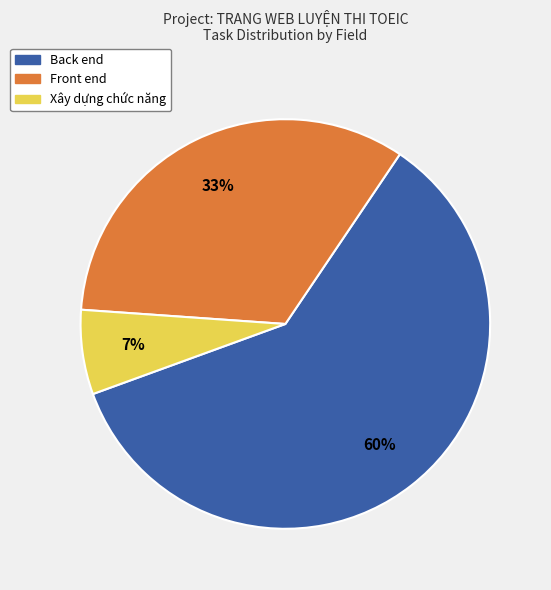

To the nearest percent, what is the difference between the largest and smallest slice percentages?

53%